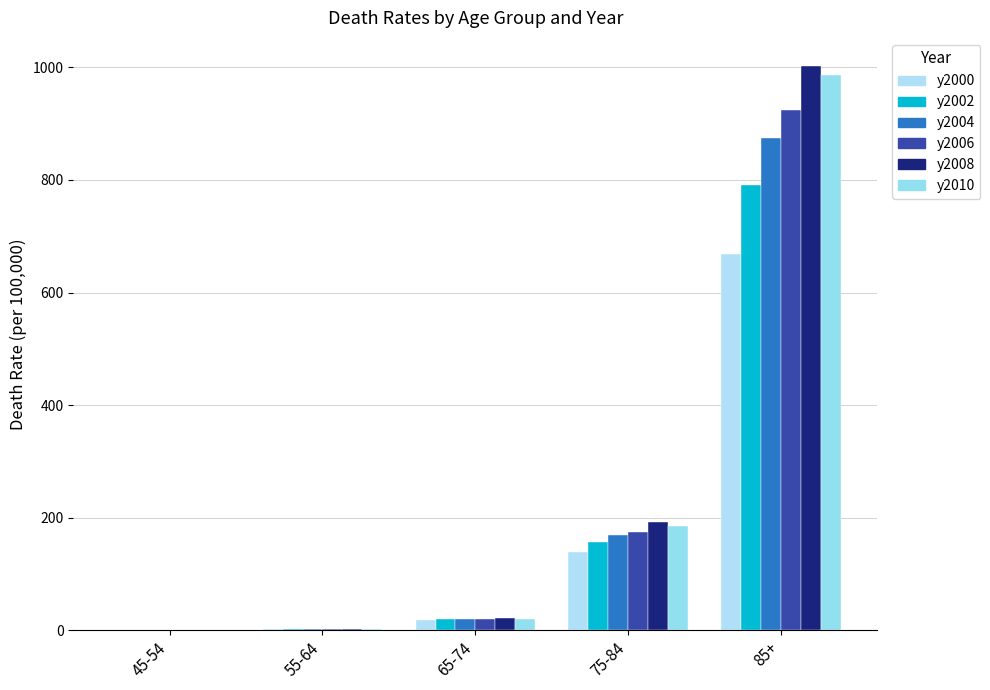

How many distinct data groups are displayed?

6